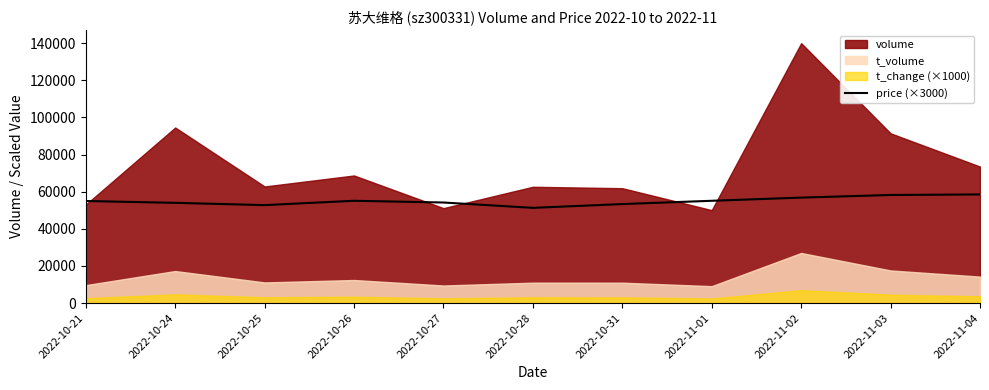

The value of price (×3000) at 2022-11-01 is 18543.1. True or false?

False